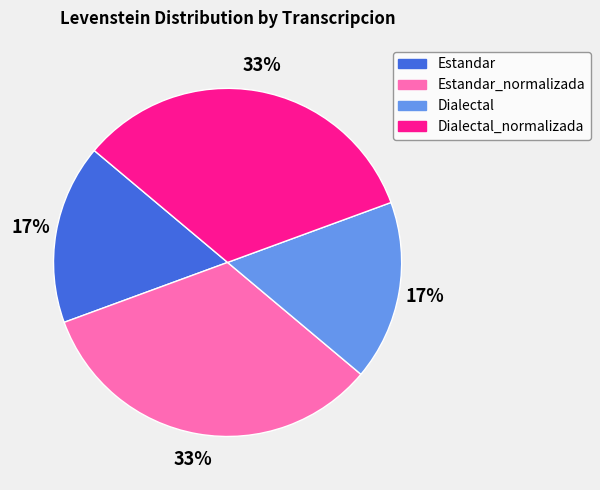

Is there a majority slice in this chart?

No